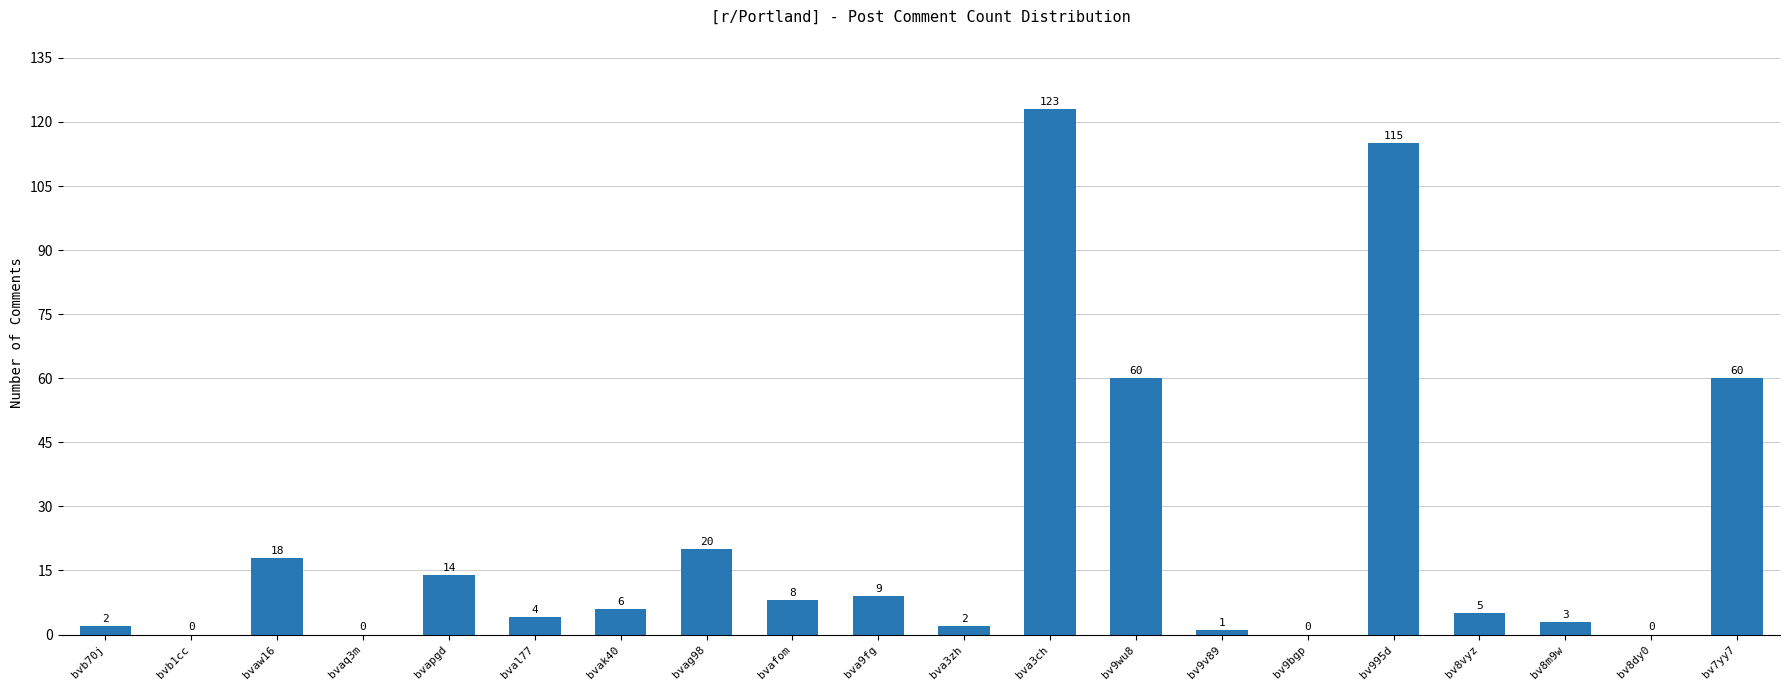

Between bvaw16 and bv9v89, which is larger?

bvaw16